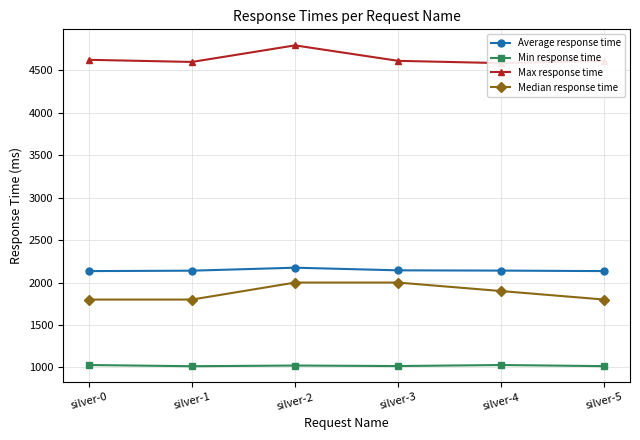

What are all the series names shown in the legend?

Average response time, Min response time, Max response time, Median response time